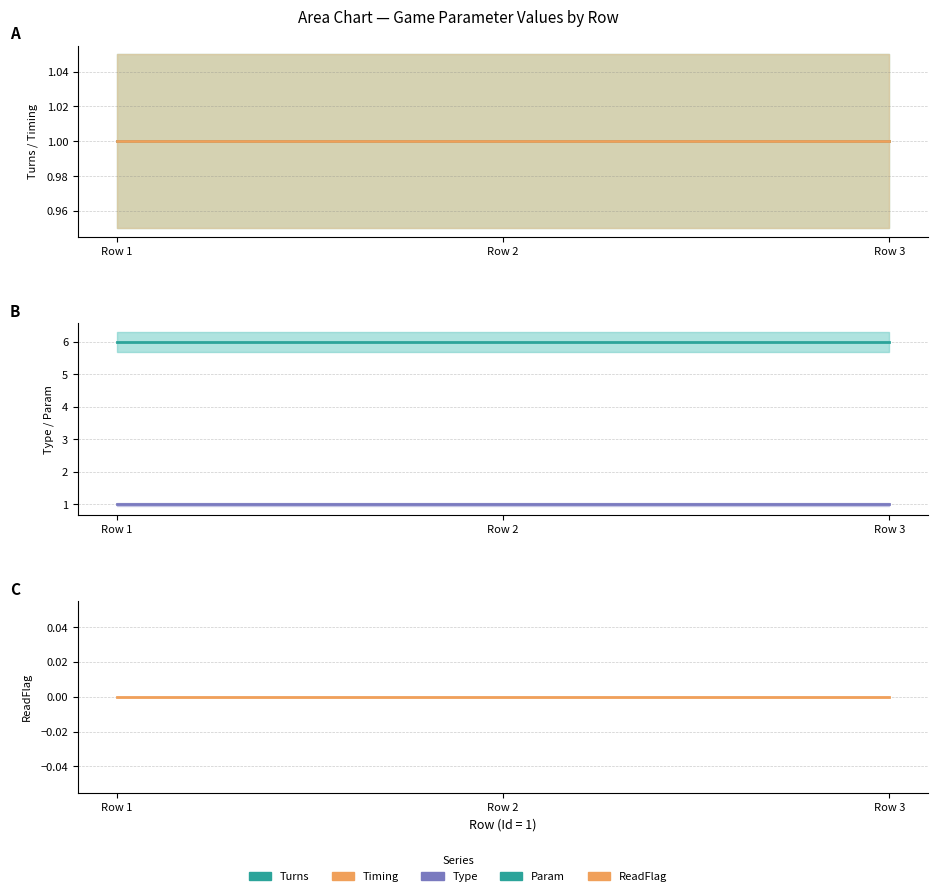

What is the value of the Turns point at the 1st from the left?

1